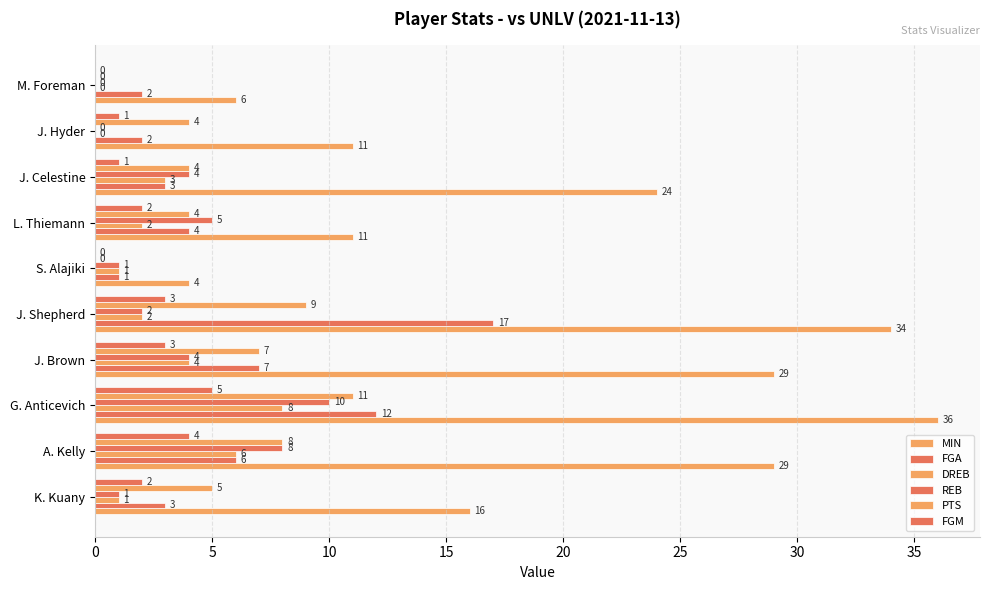

How many distinct data groups are displayed?

6